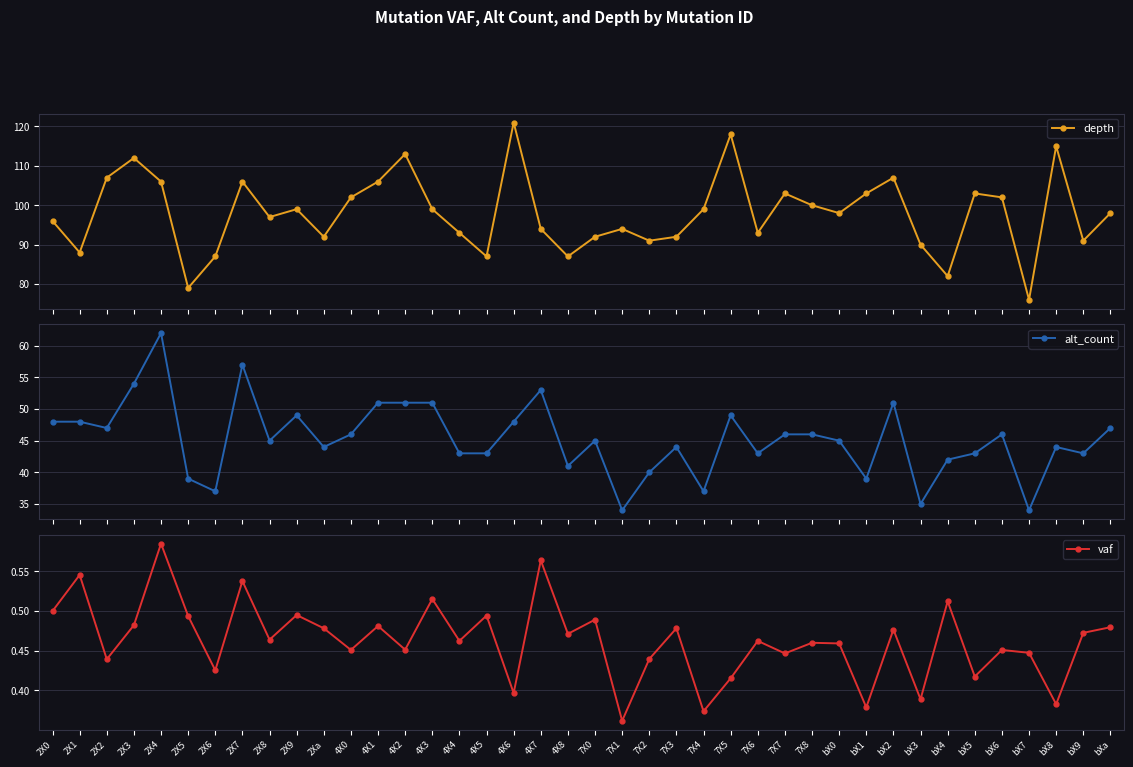

What is the difference between the maximum and second lowest values in the depth series?

42